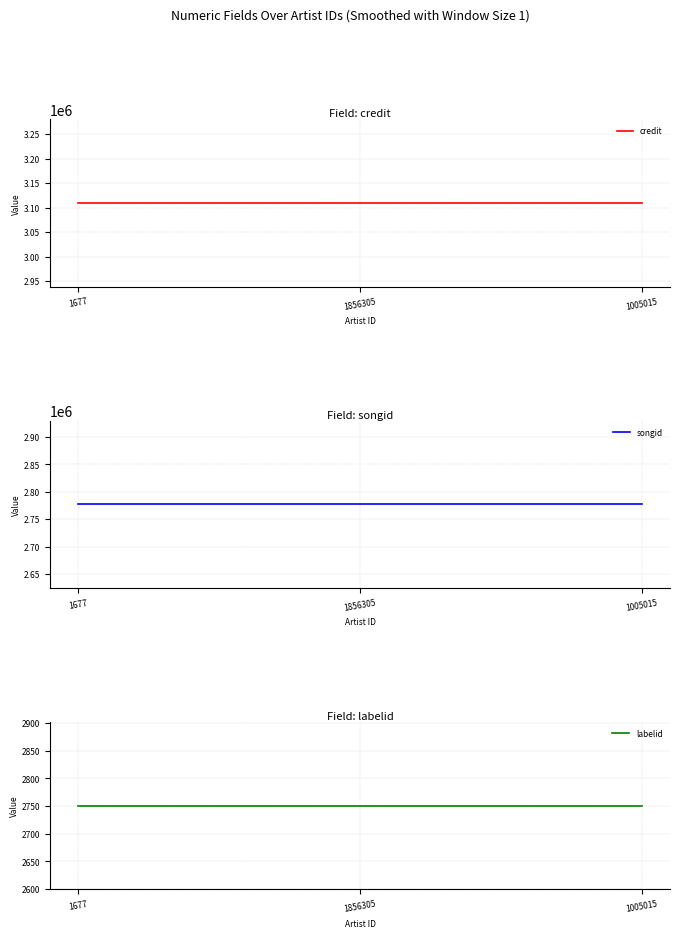

Which series changed the most between 1677 and 1856305?

credit